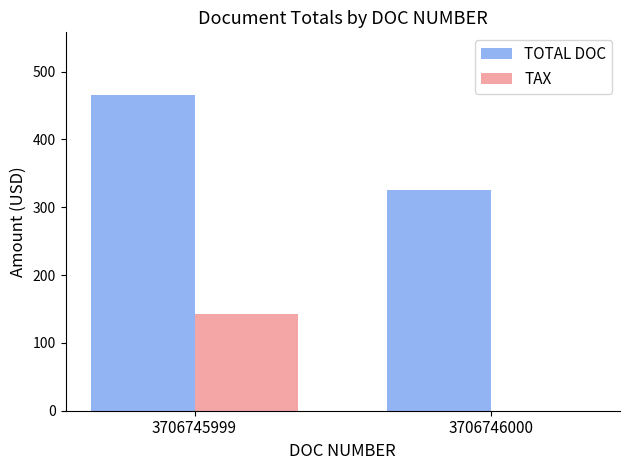

What are all the series names shown in the legend?

TOTAL DOC, TAX